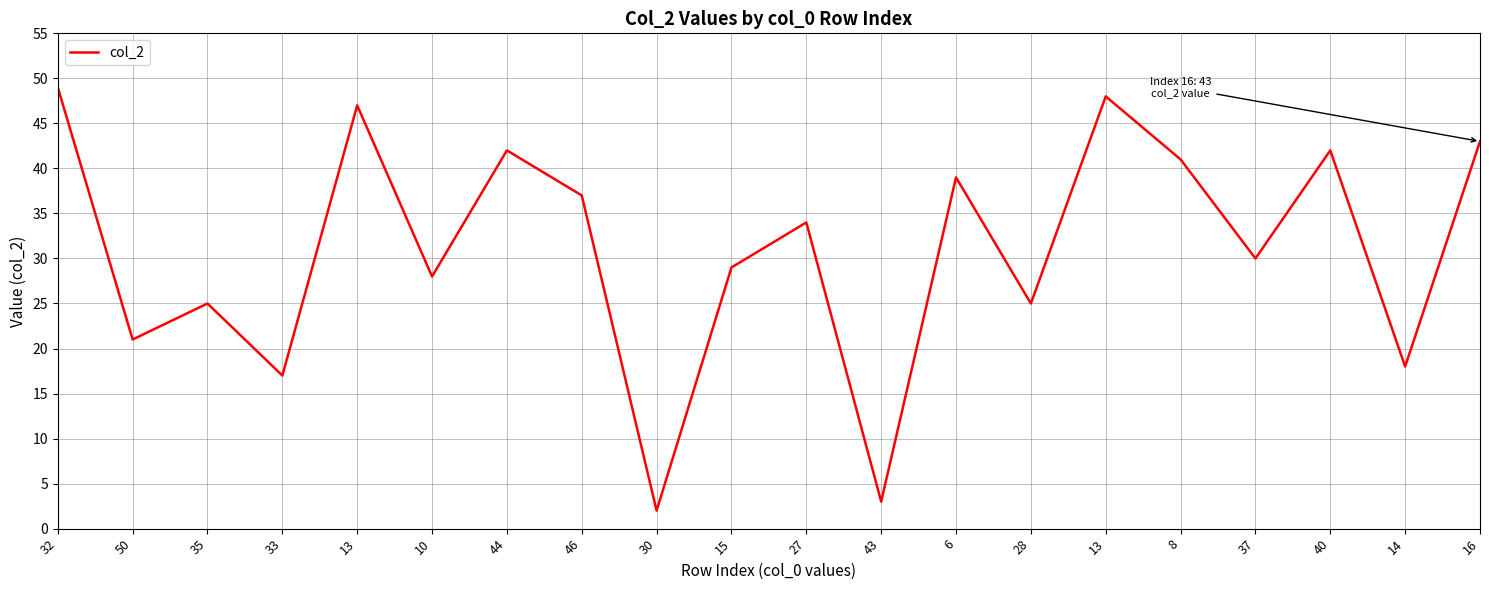

True or false: there are more than 1 points higher than both neighbors.

True